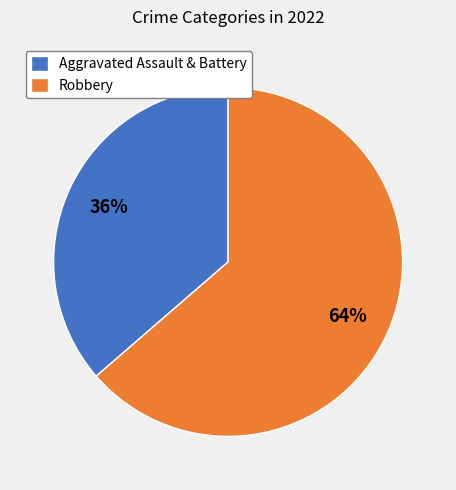

Rank the categories by value from lowest to highest.

Aggravated Assault & Battery, Robbery